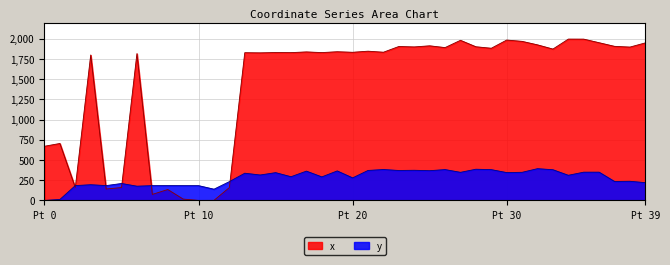

The y series shows 281.6 at 7. True or false?

False